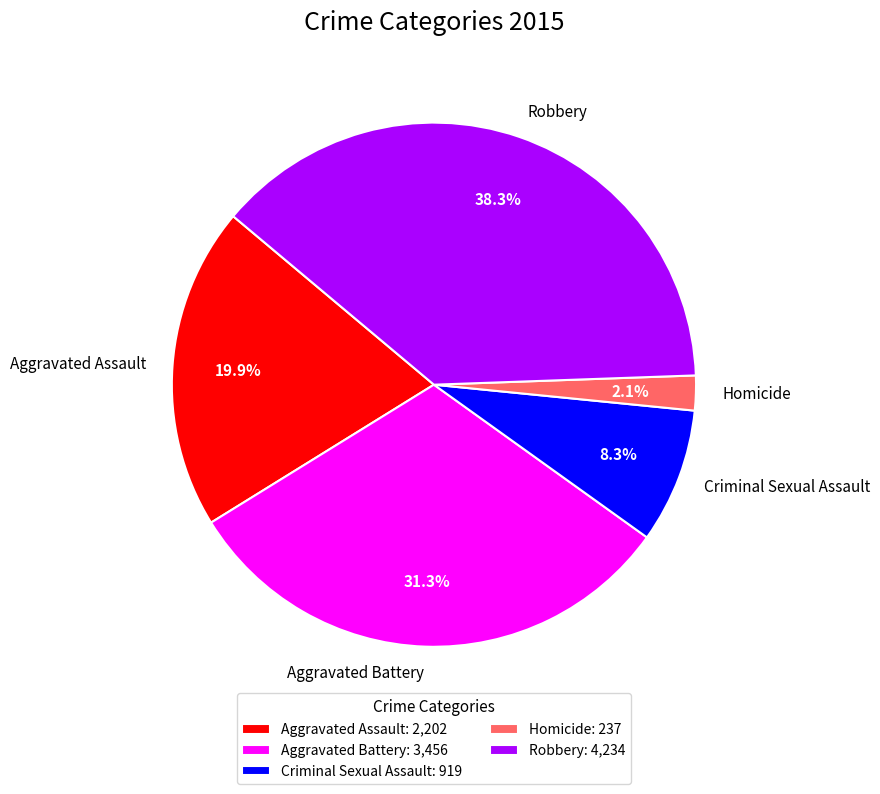

How many slices are in this pie chart?

5